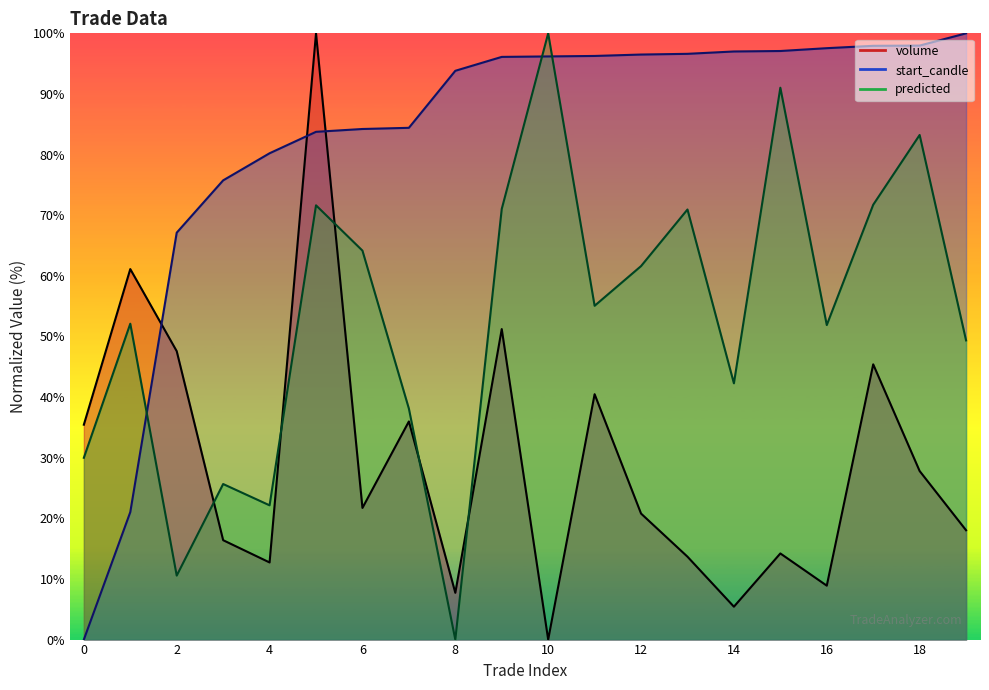

How many positive values does the start_candle series have?

19